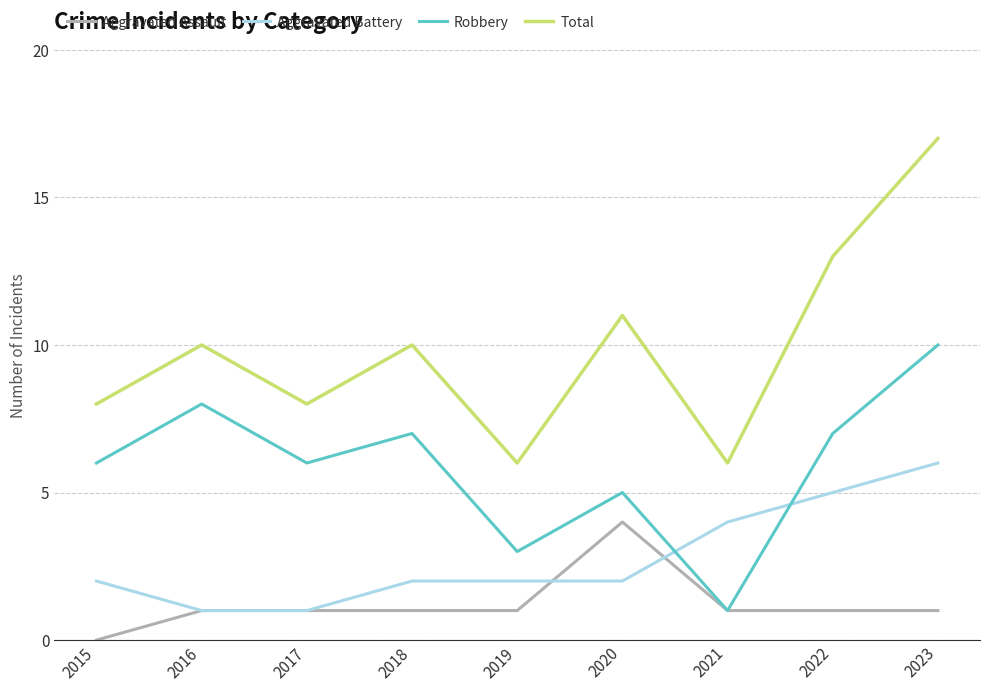

Is this an area chart (filled region under the line)?

No